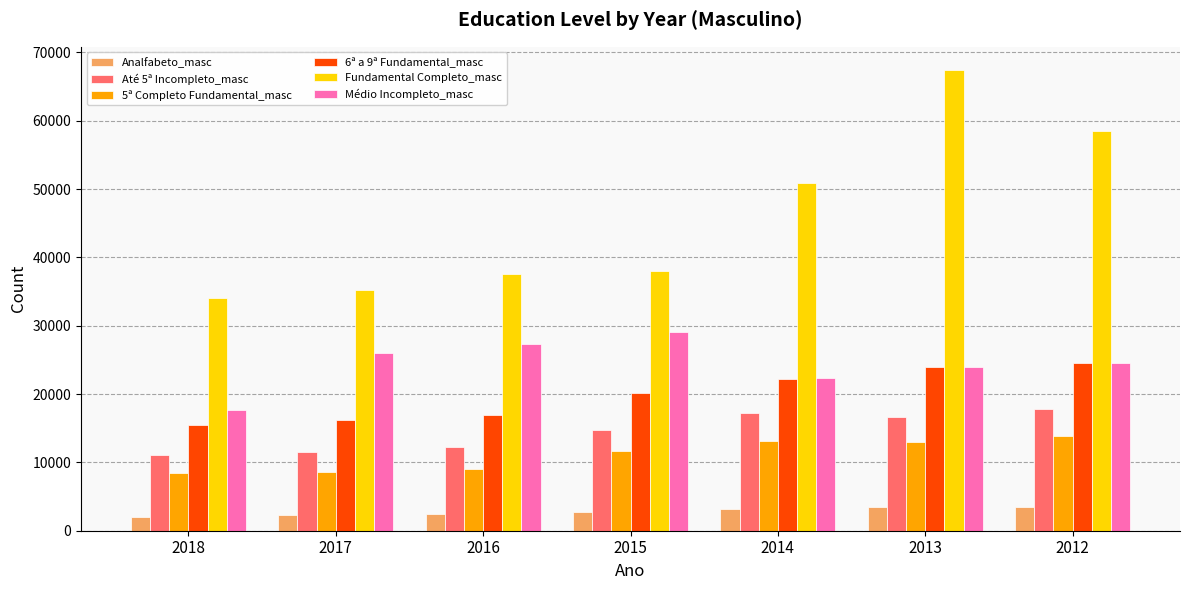

The value of Analfabeto_masc at 2016 is 2391. True or false?

True